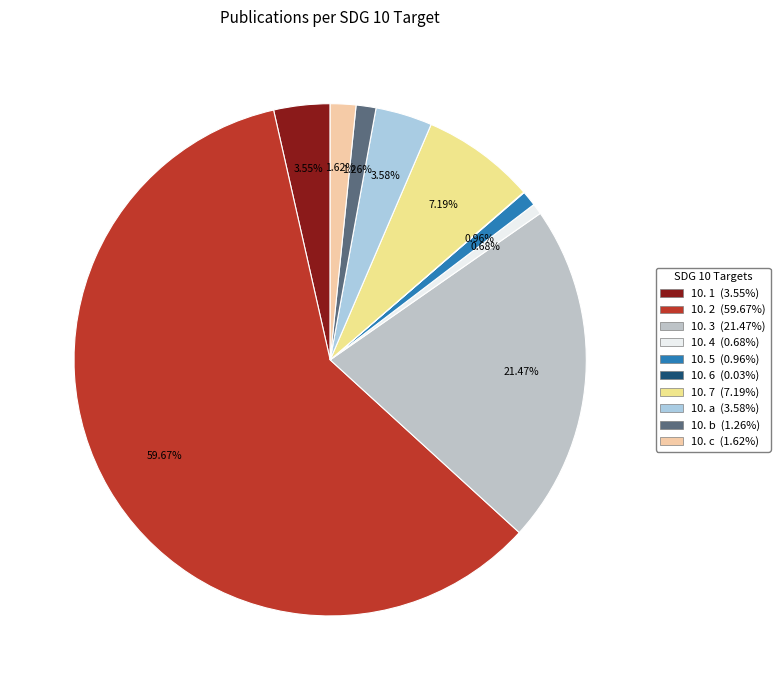

What percentage is the 10. b slice, to the nearest percent?

1%